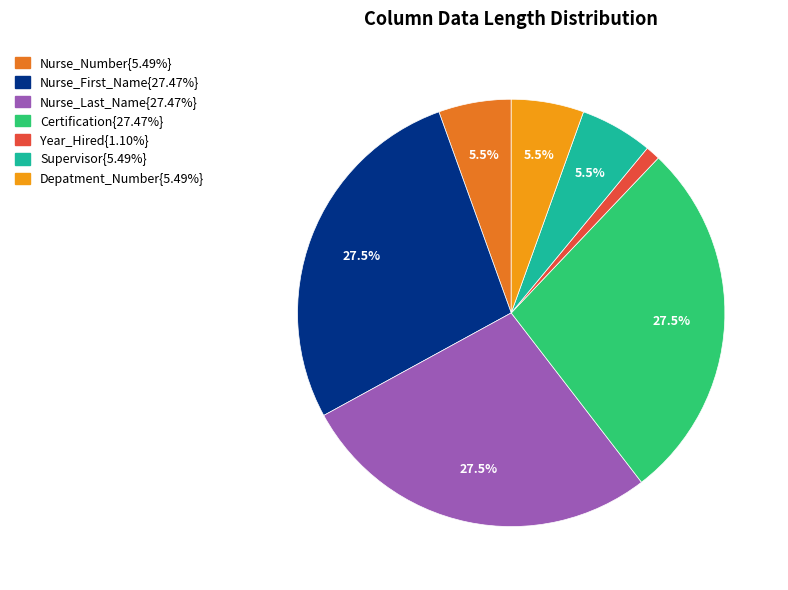

Is there a majority slice in this chart?

No